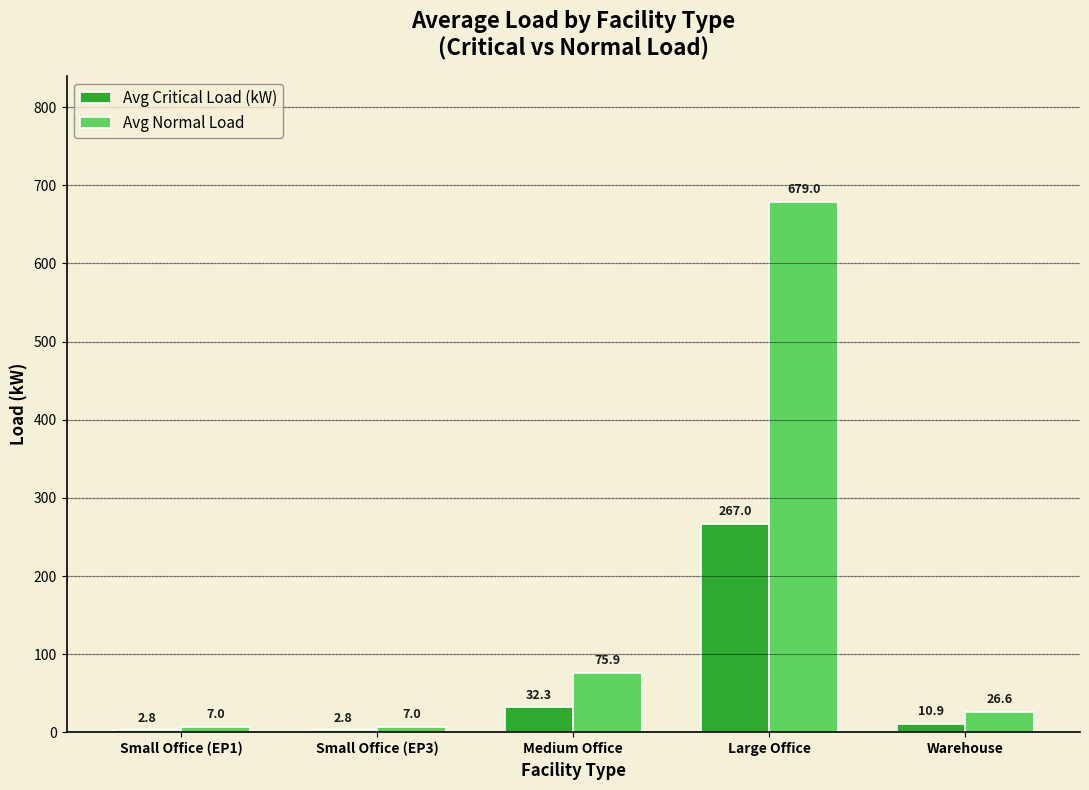

What is the label of the 3rd bar from the left?

Medium Office